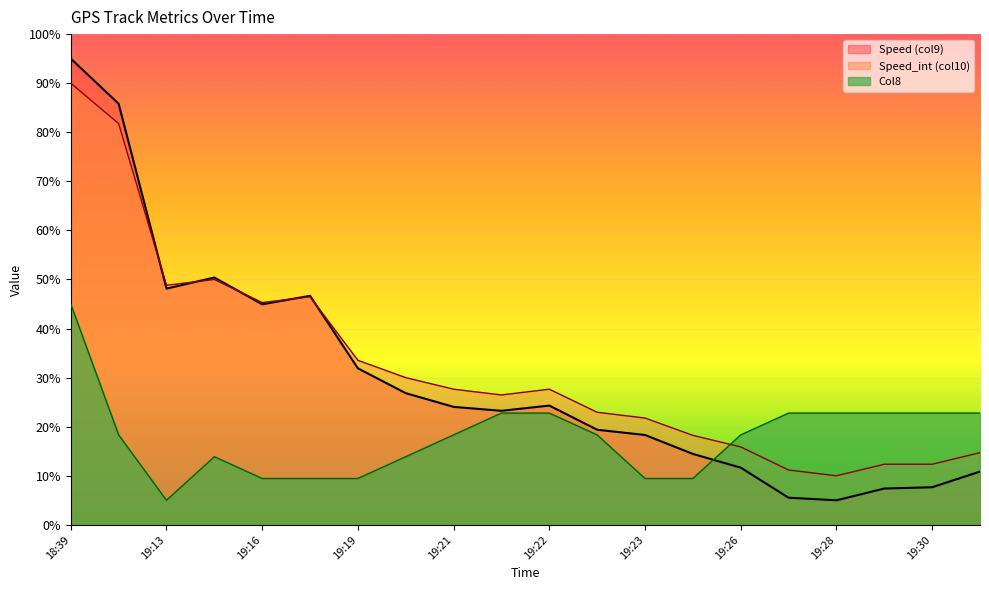

How many lines are shown in the chart?

3